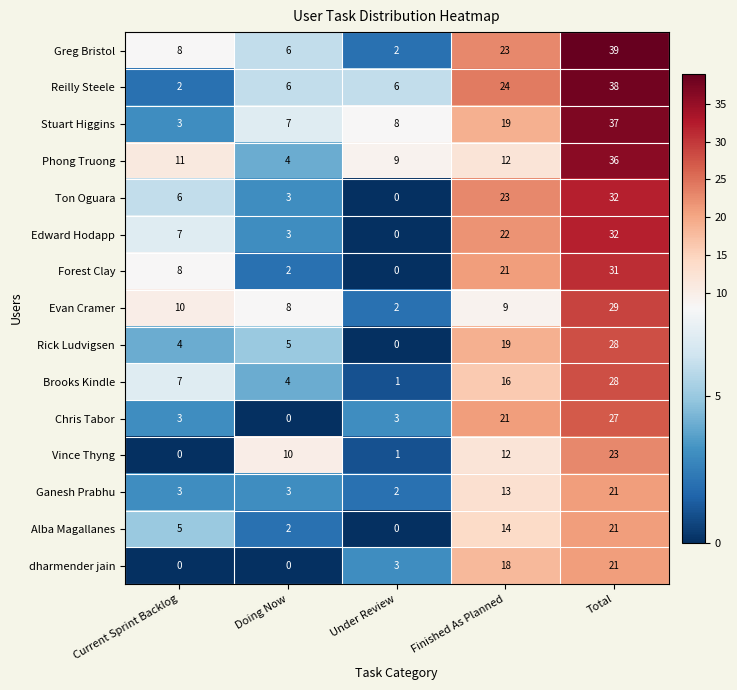

What is the average value of the dharmender jain series?

8